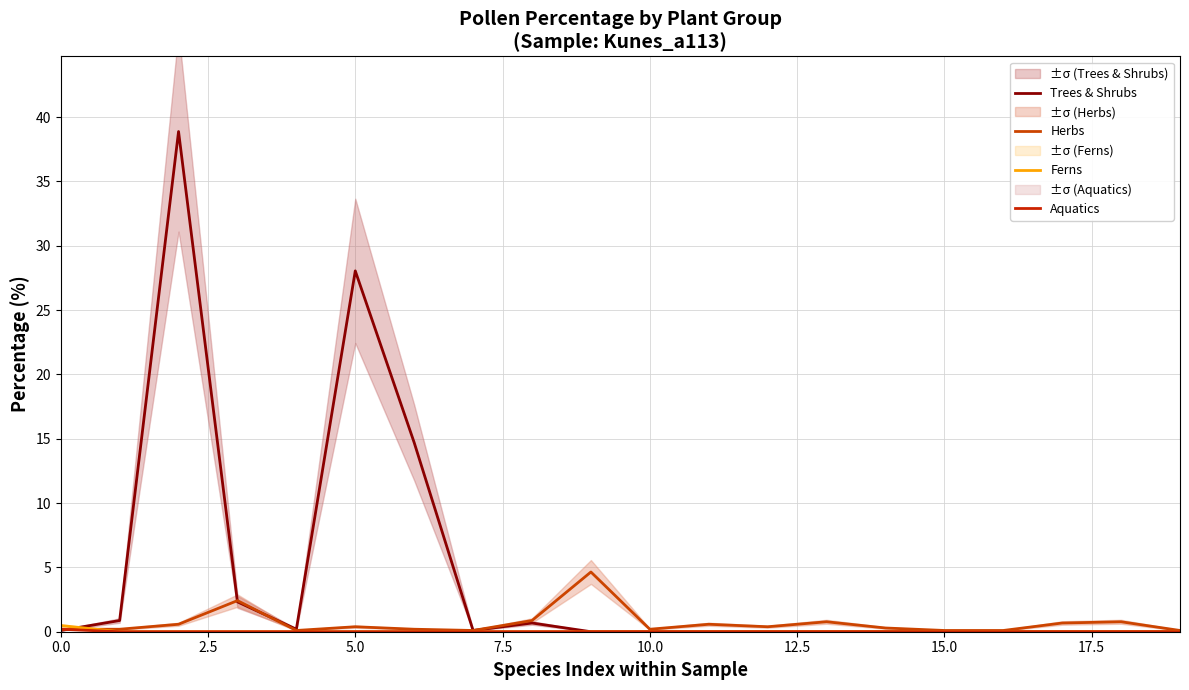

Does the chart have visible grid lines?

Yes